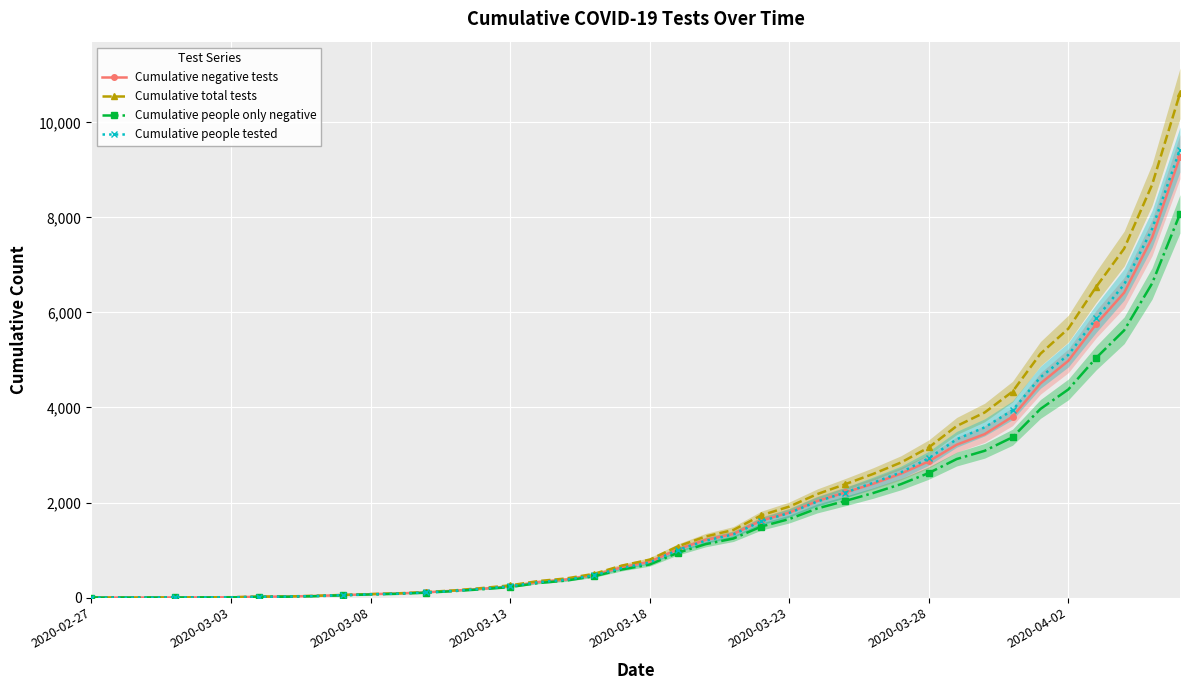

True or false: Cumulative total tests and Cumulative people tested cross at least once.

False